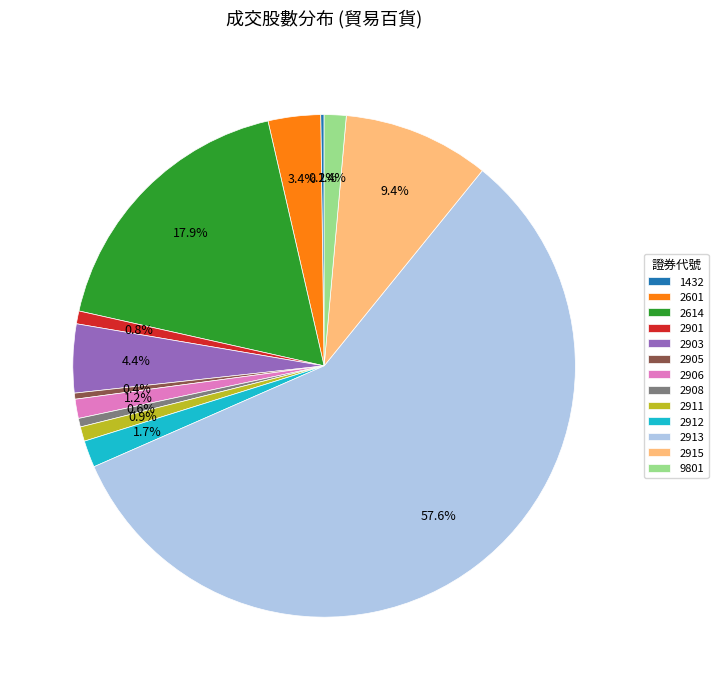

Which slice is the largest?

2913